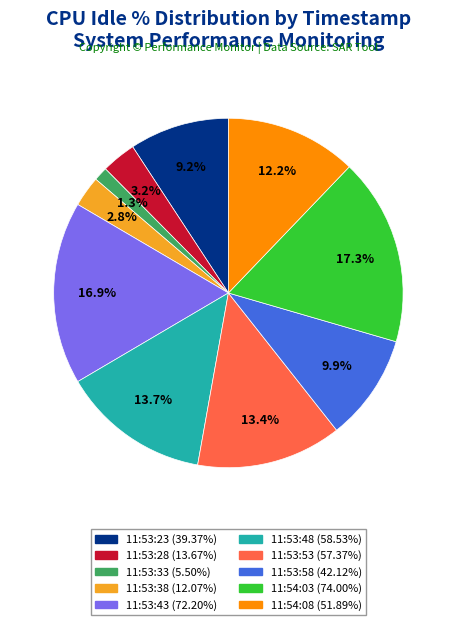

To the nearest percent, what is the combined percentage of 11:53:33 and 11:53:23?

11%